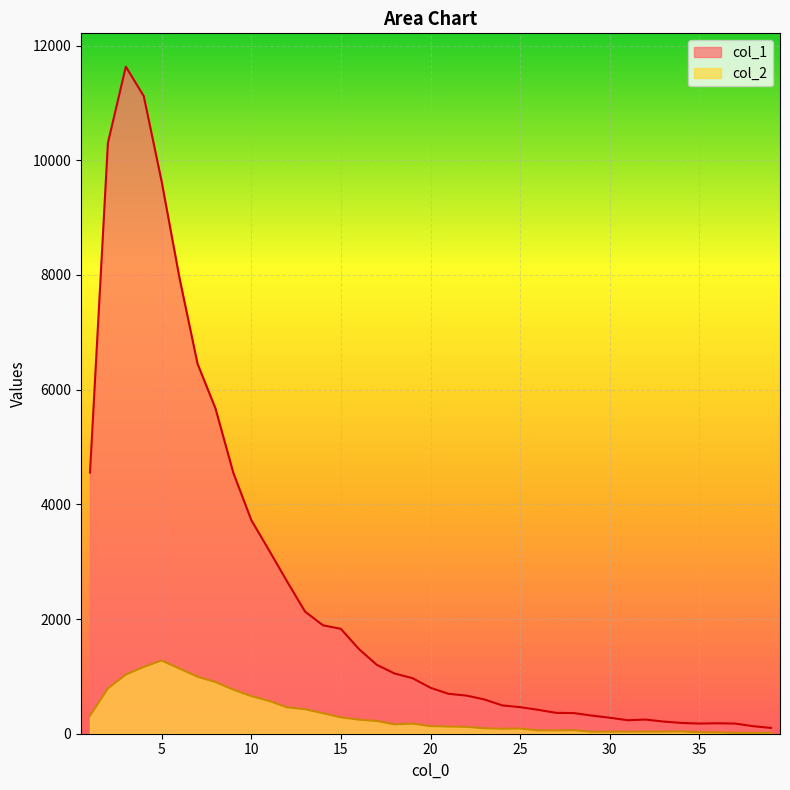

At which category does col_1 reach its first local peak?

3